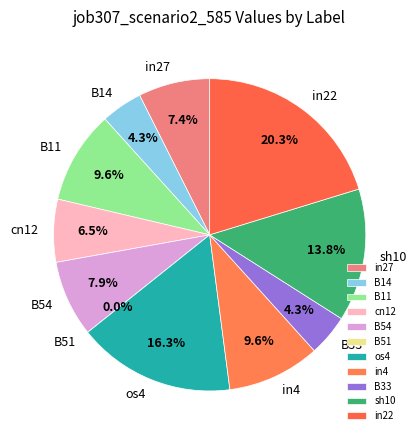

To the nearest percent, what percentage of the pie is B33?

4%